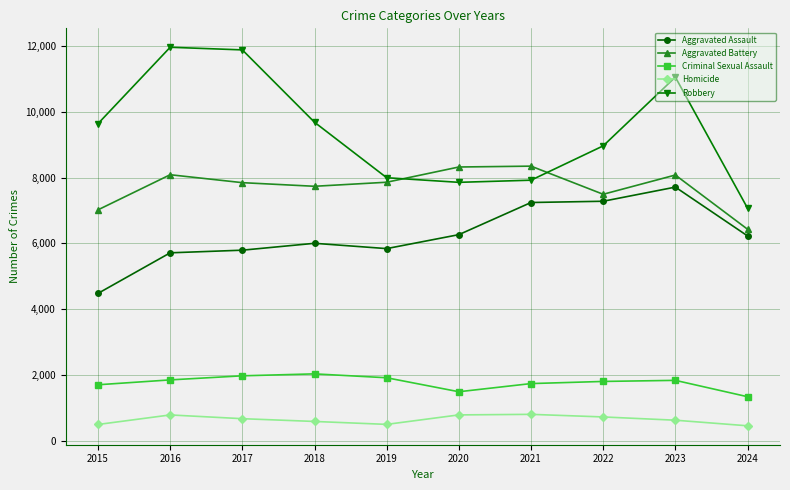

How many intersections are there between Aggravated Battery and Robbery?

2